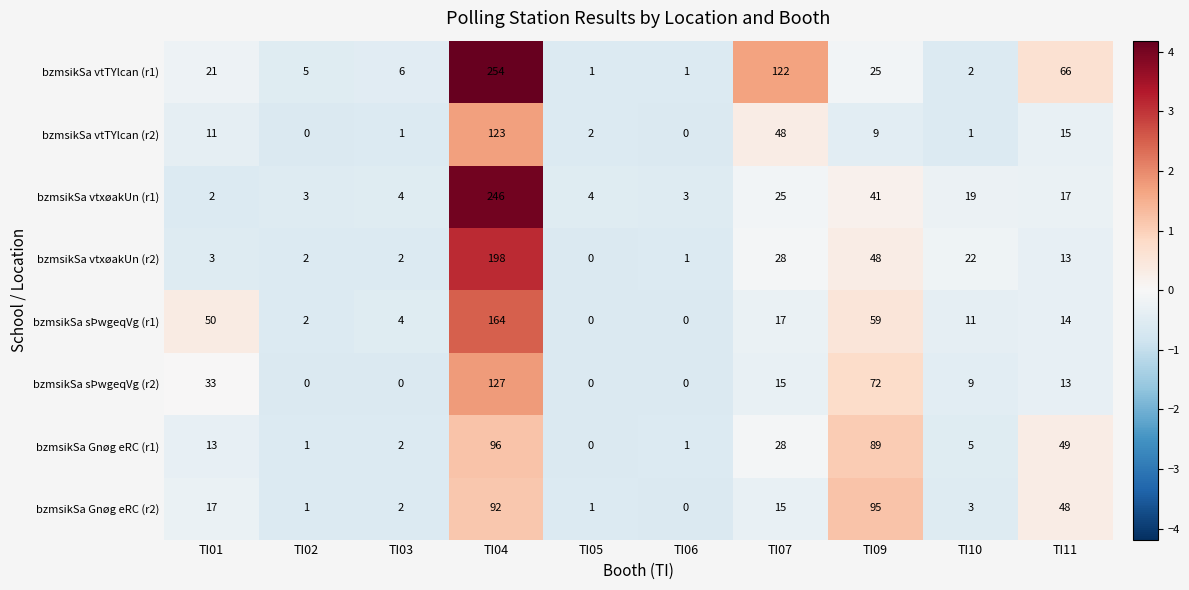

Which series has the largest total across all categories?

bzmsikSa vtTYlcan (r1)